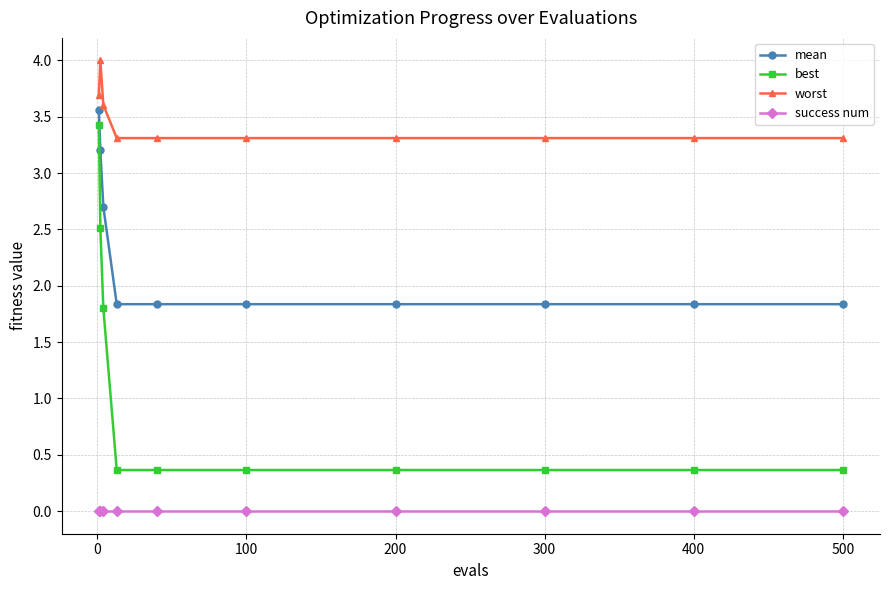

Which series has the widest spread of values?

best